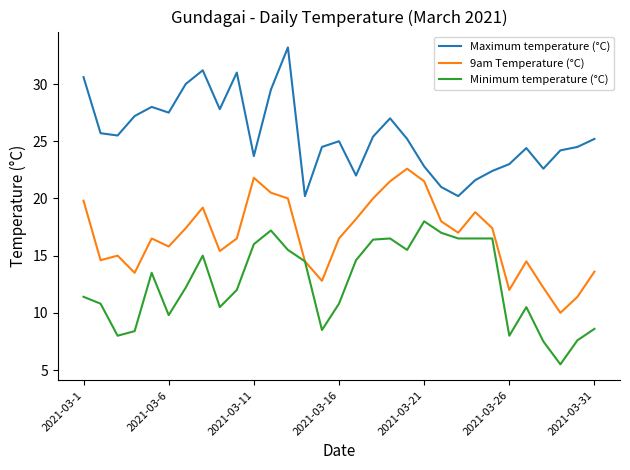

What is the average value of the Maximum temperature (°C) series?

25.6